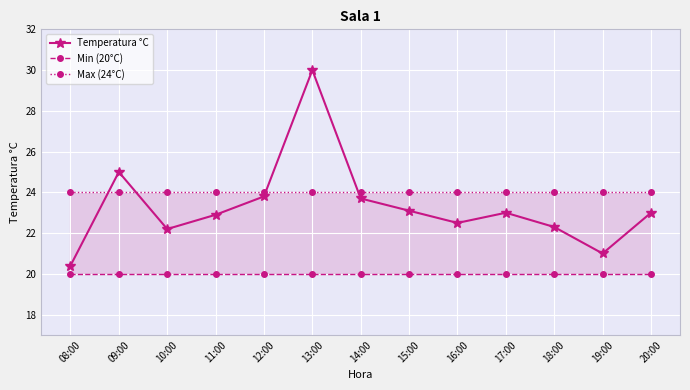

What is the difference between the Temperatura °C values at 14:00 and 13:00?

6.3